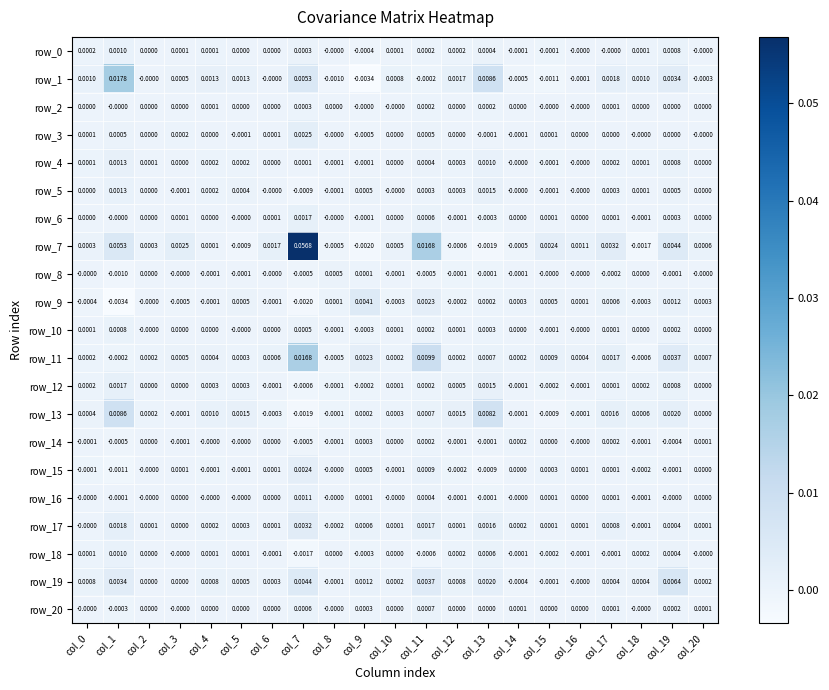

How many negative values does the row_16 series have?

4